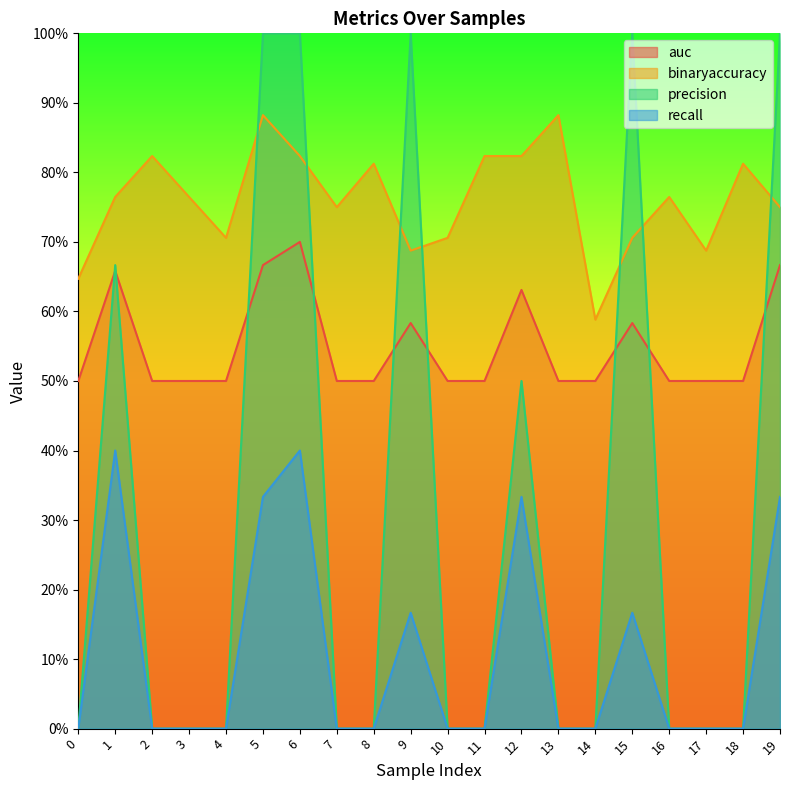

What is the sum of all recall values?

2.1